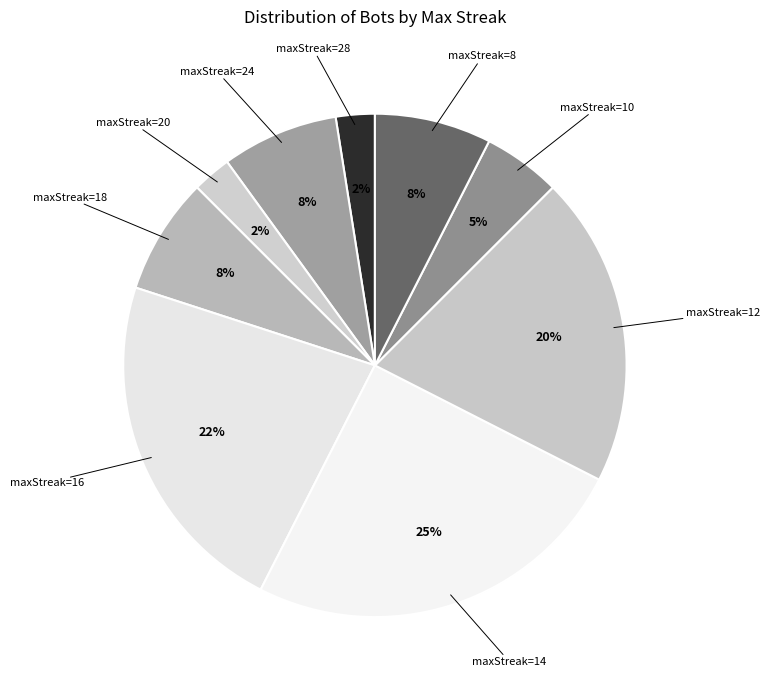

To the nearest percent, what is the average slice percentage?

11%